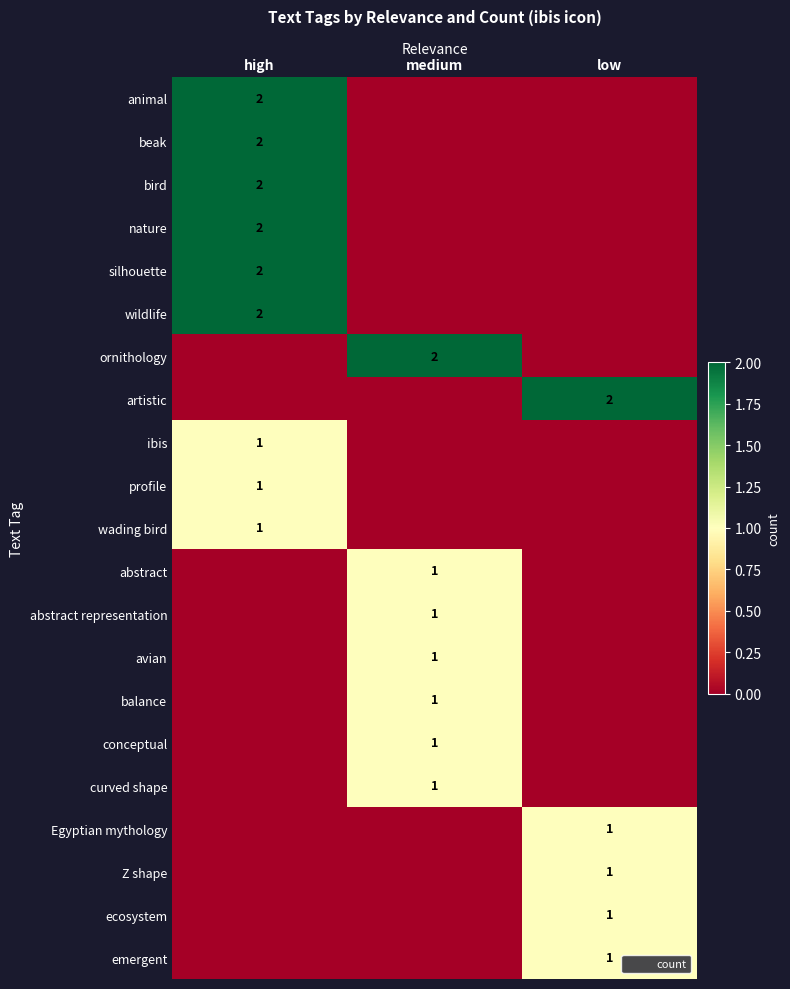

Is it true that avian equals -1 at low?

False